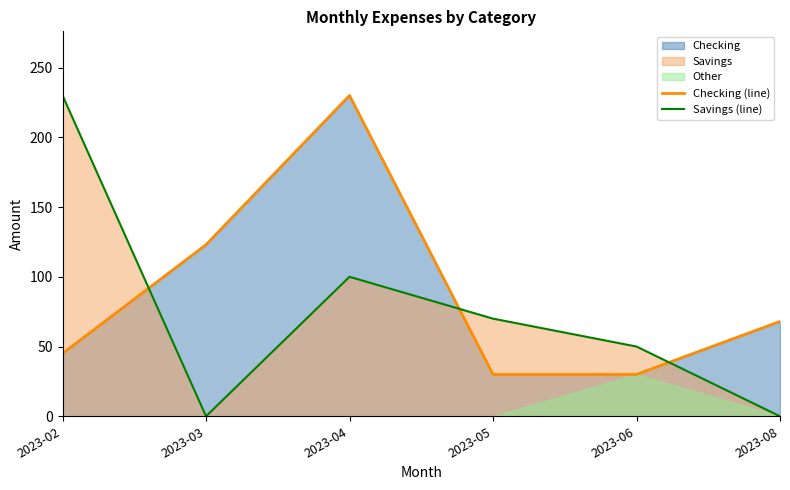

What is the highest value of the Savings (line) series?

230